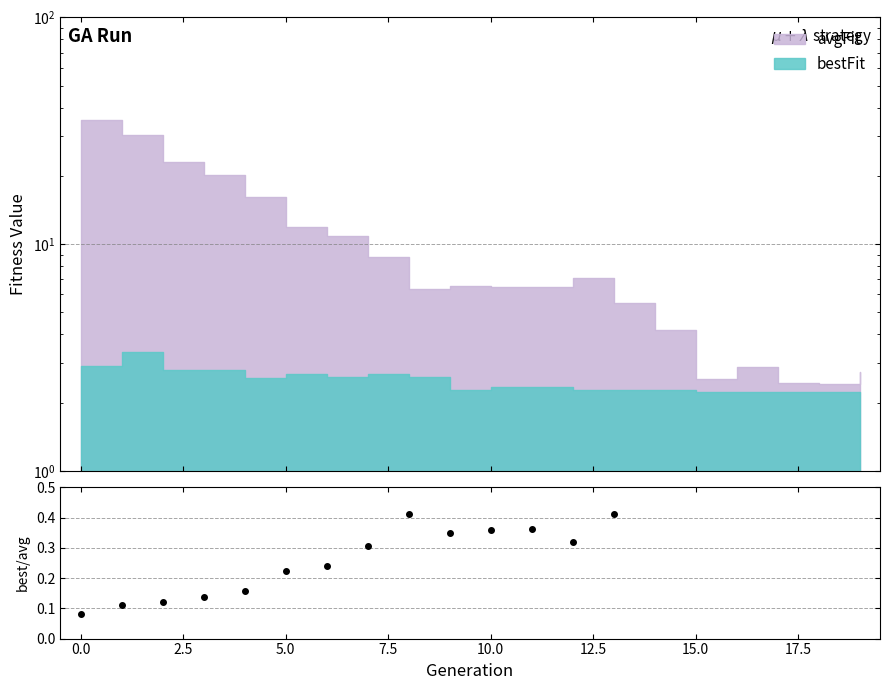

The value at 11 is 0.6. True or false?

False